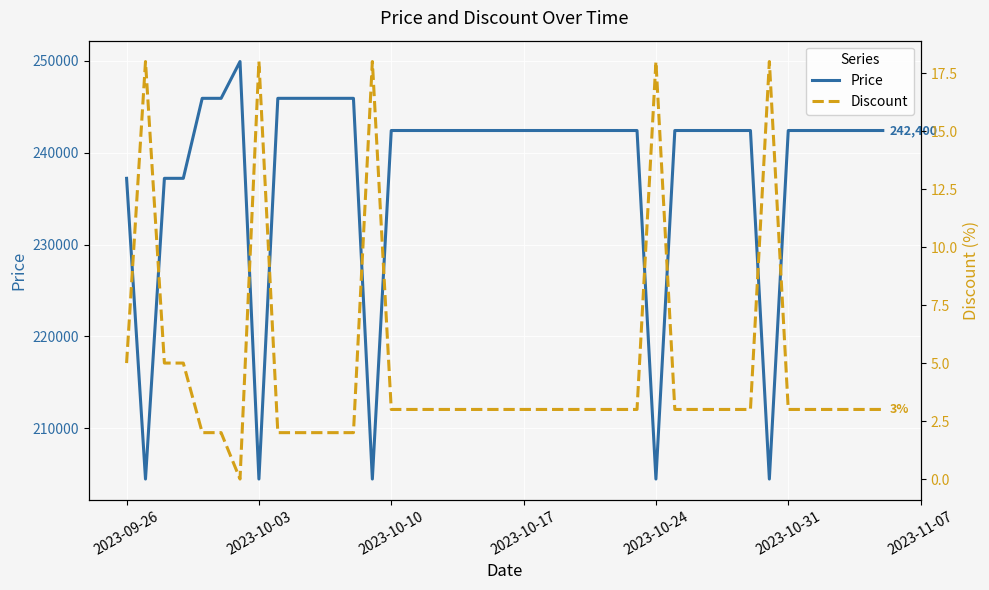

Does the chart display data point markers on the line(s)?

No